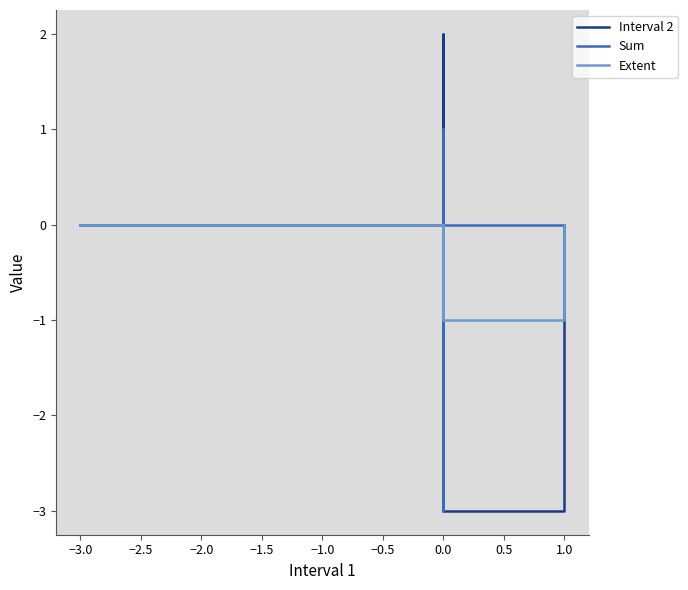

True or false: Sum has a value of 0 at 0.0.

True